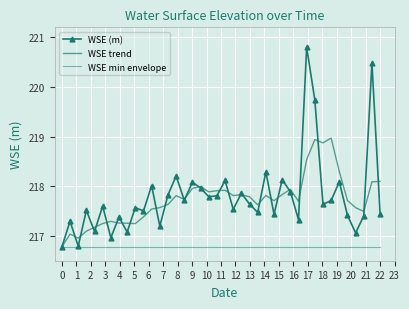

True or false: WSE trend and WSE (m) intersect in this chart.

True